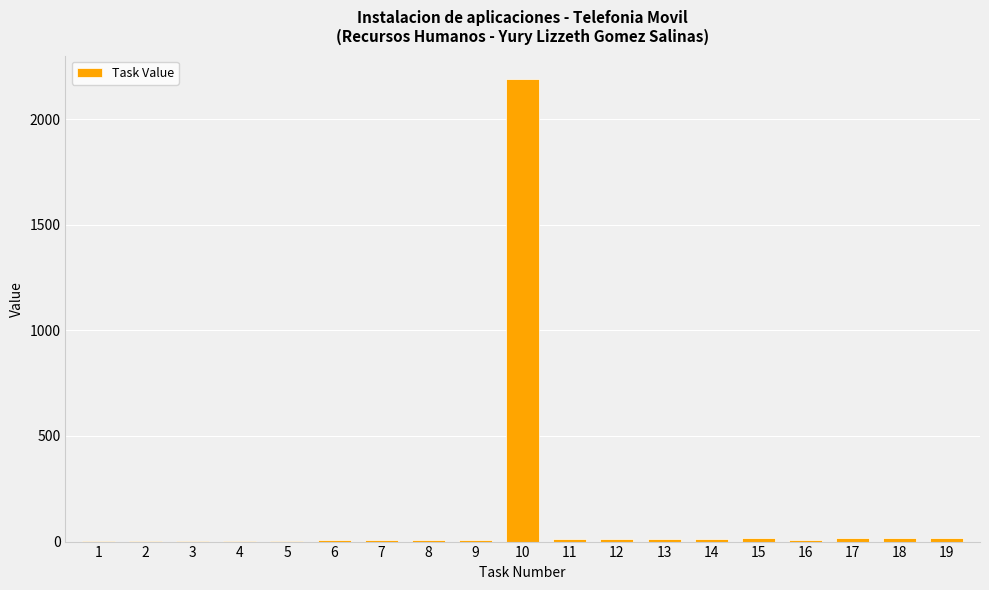

What is the change in value from 15 to 16?

-8